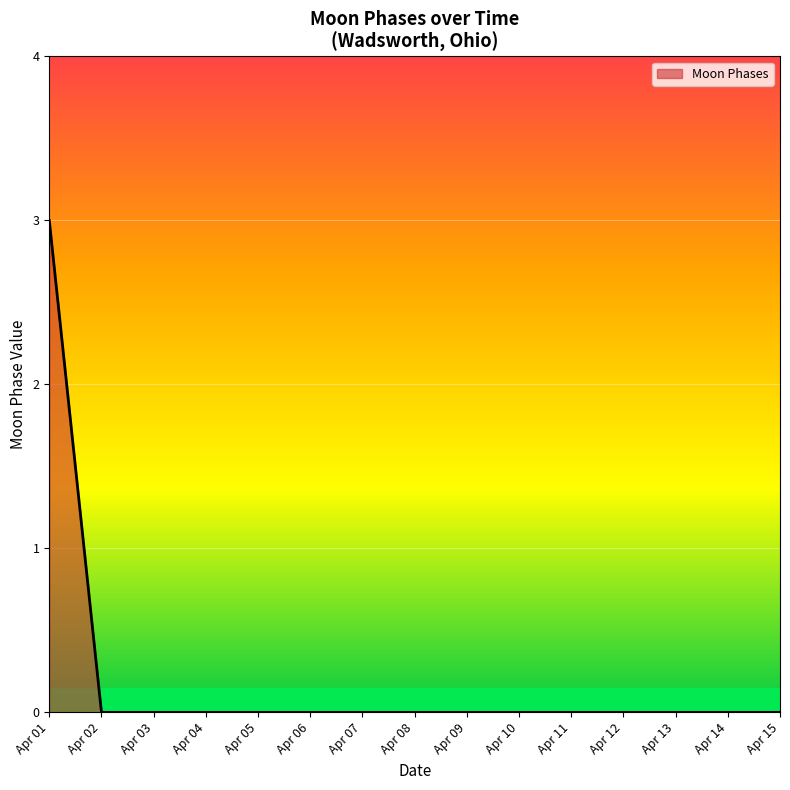

The chart shows a value of 0 at Apr 15. True or false?

True